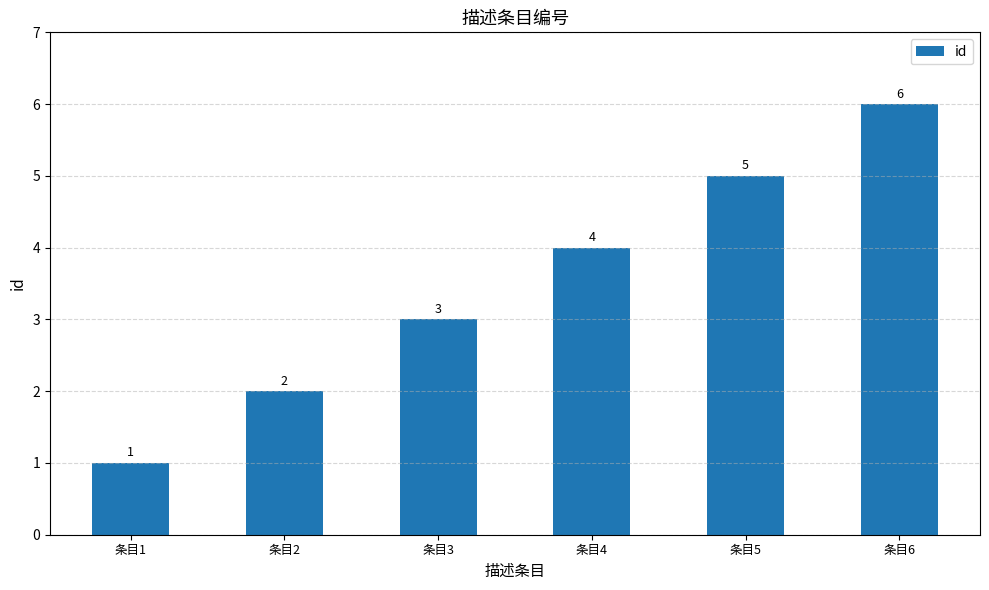

How many data points are less than 4?

3